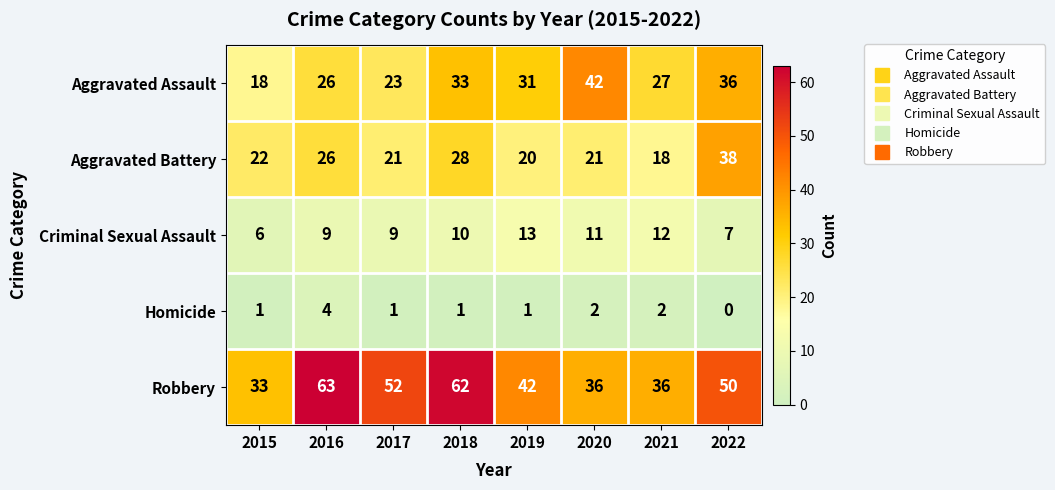

Which series has the largest total across all categories?

Robbery